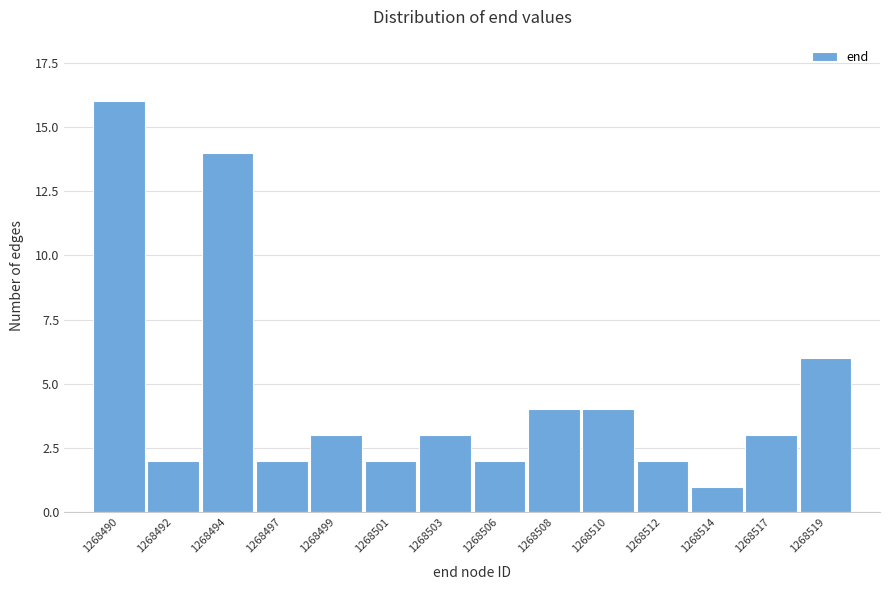

Reading left to right, list all the values displayed in this chart.

16	2	14	2	3	2	3	2	4	4	2	1	3	6